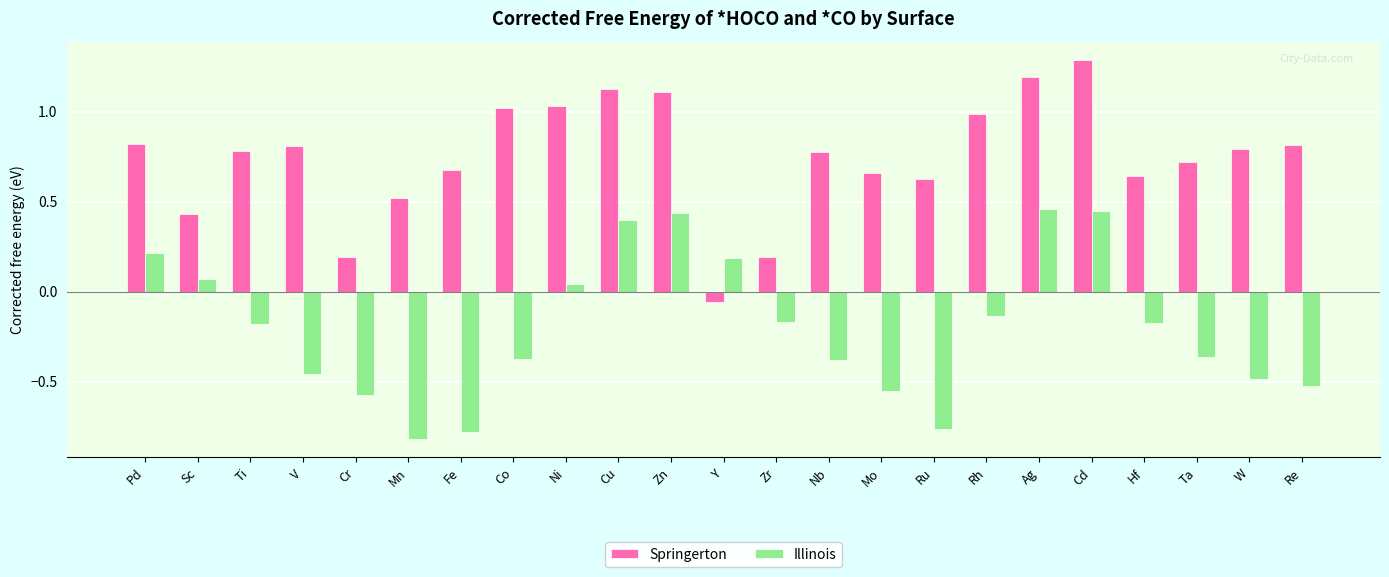

At which category is the sum across all series the highest?

Cd